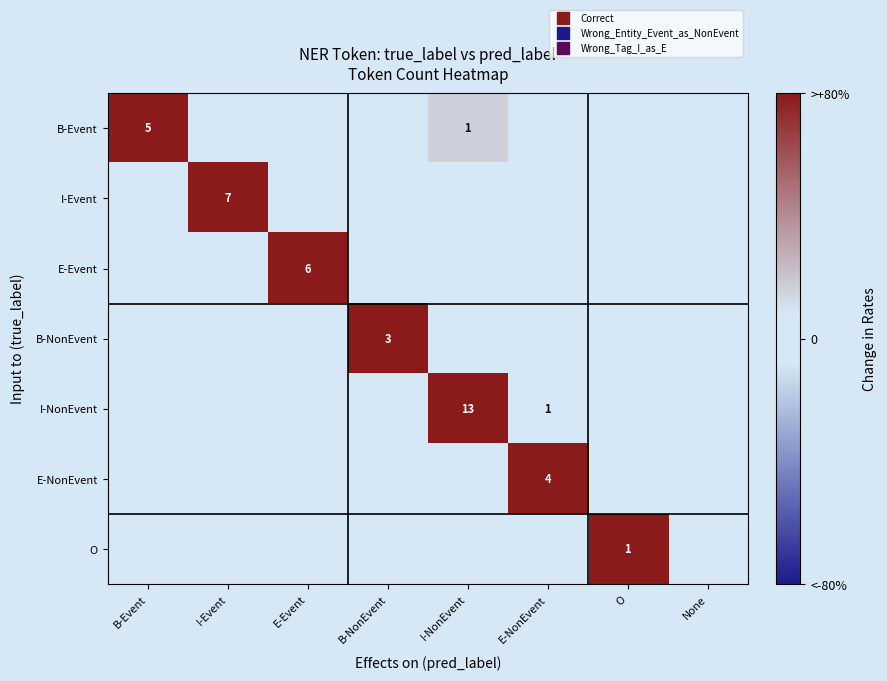

List the labels in order of E-NonEvent value, smallest first.

B-Event, I-Event, E-Event, B-NonEvent, I-NonEvent, O, None, E-NonEvent